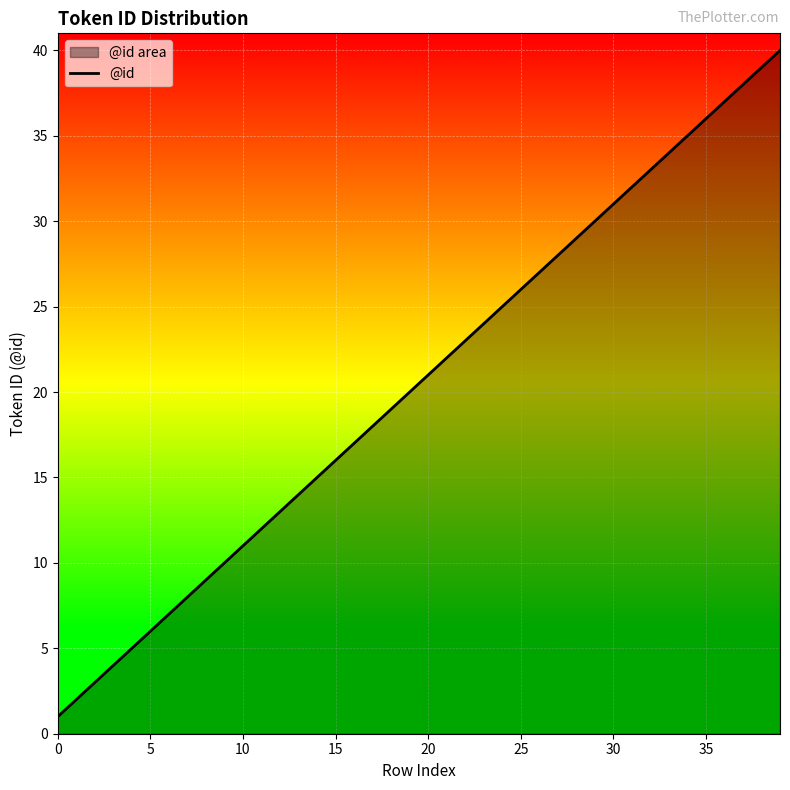

Which category has the highest value across all series?

39